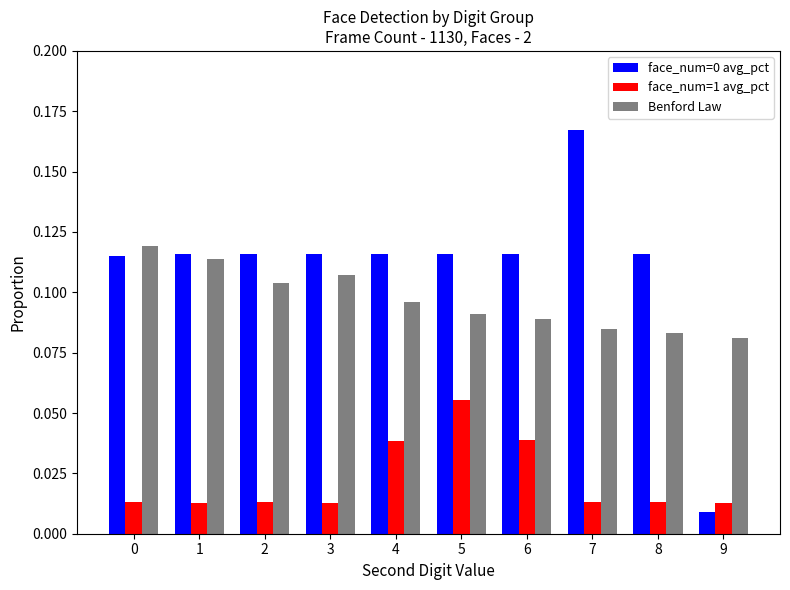

How many data points does each series have?

10